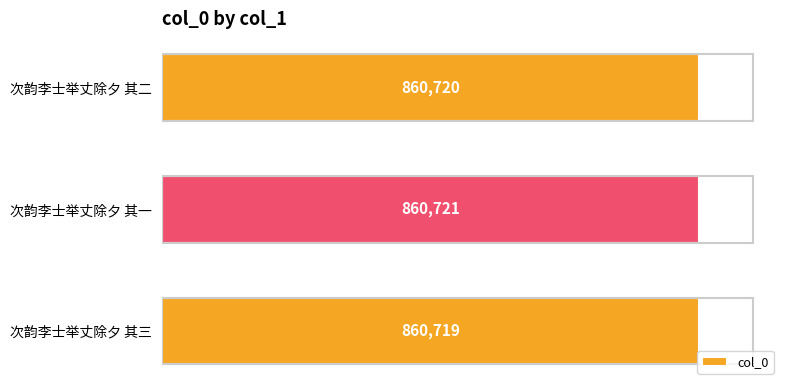

What is the change in value from 次韵李士举丈除夕 其三 to 次韵李士举丈除夕 其二?

+1